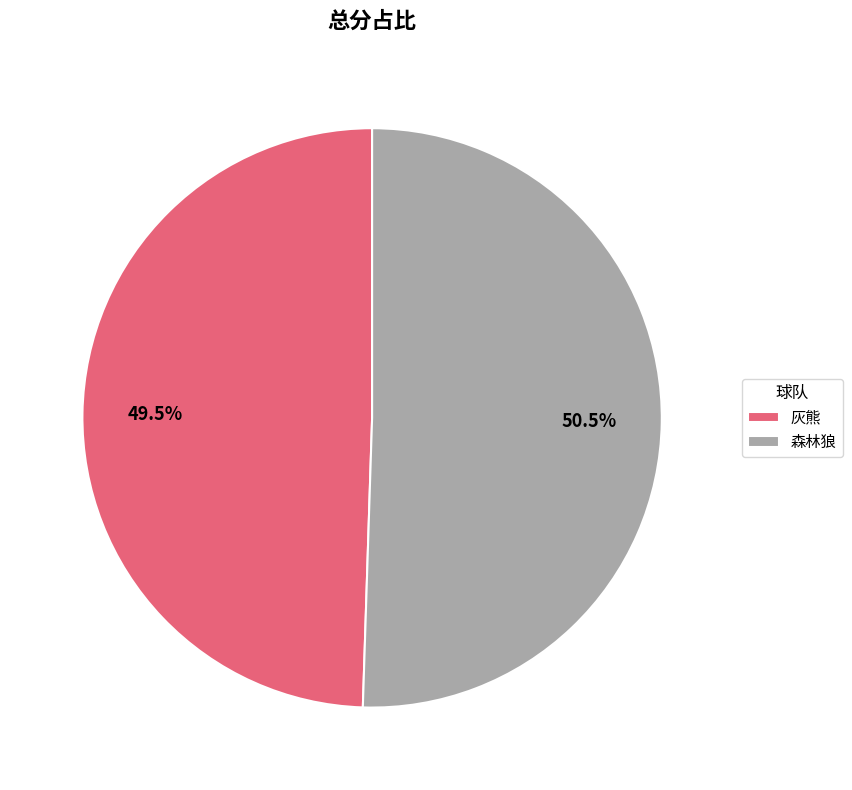

What is the smallest slice in the pie chart?

灰熊